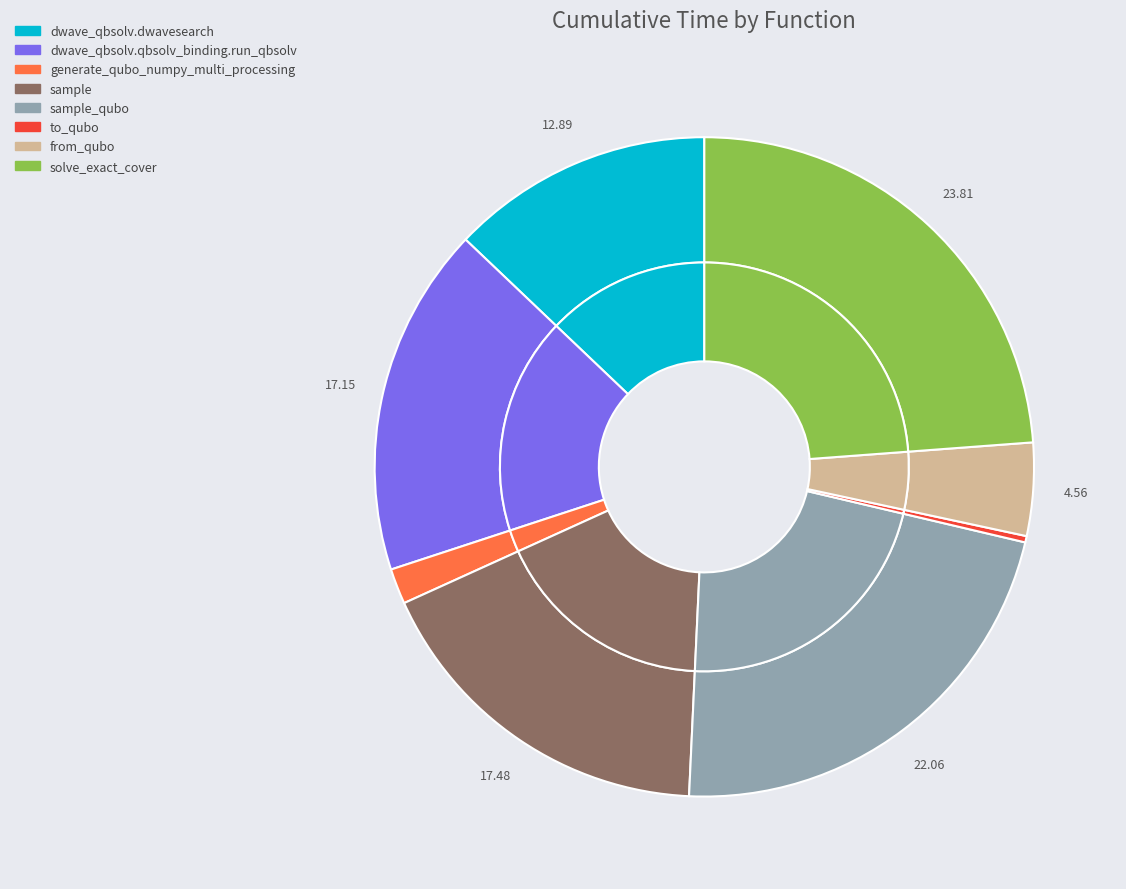

What percentage do dwave_qbsolv.qbsolv_binding.run_qbsolv and from_qubo together represent?

21.7%